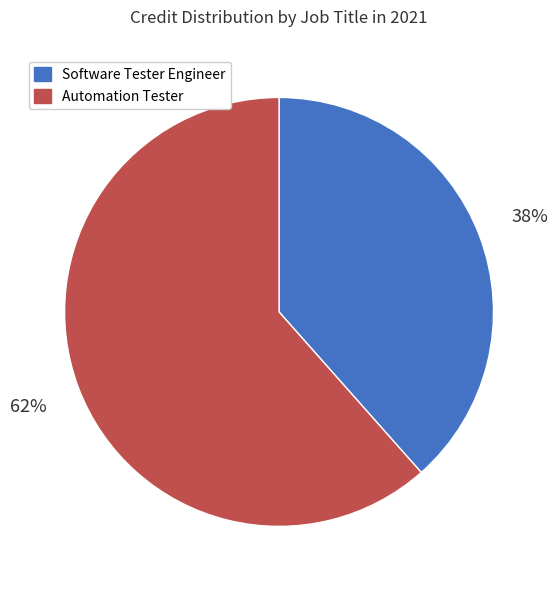

To the nearest percent, what percentage of the pie is Software Tester Engineer?

38%